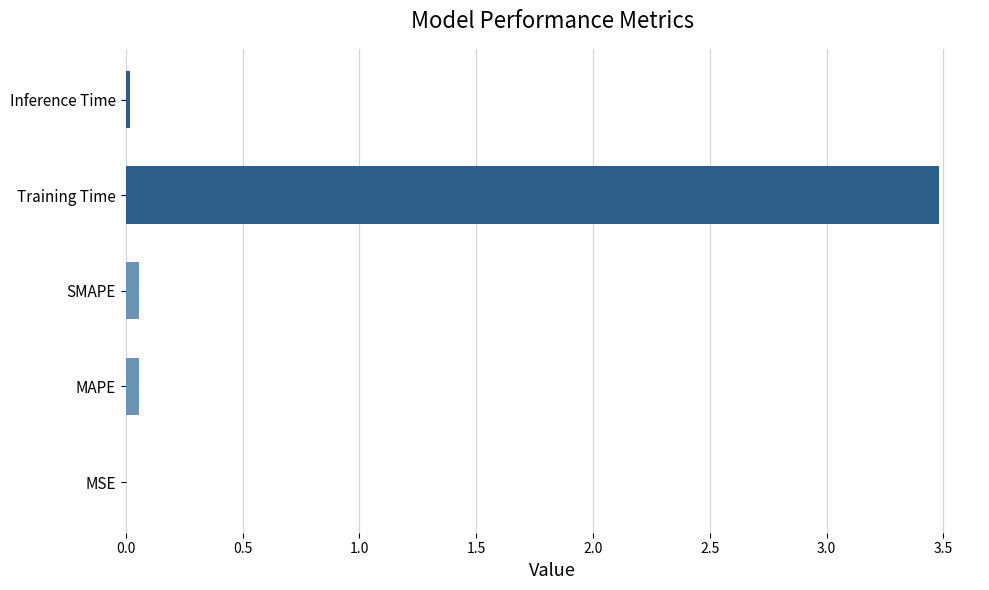

Which category has the highest value across all series?

Training Time